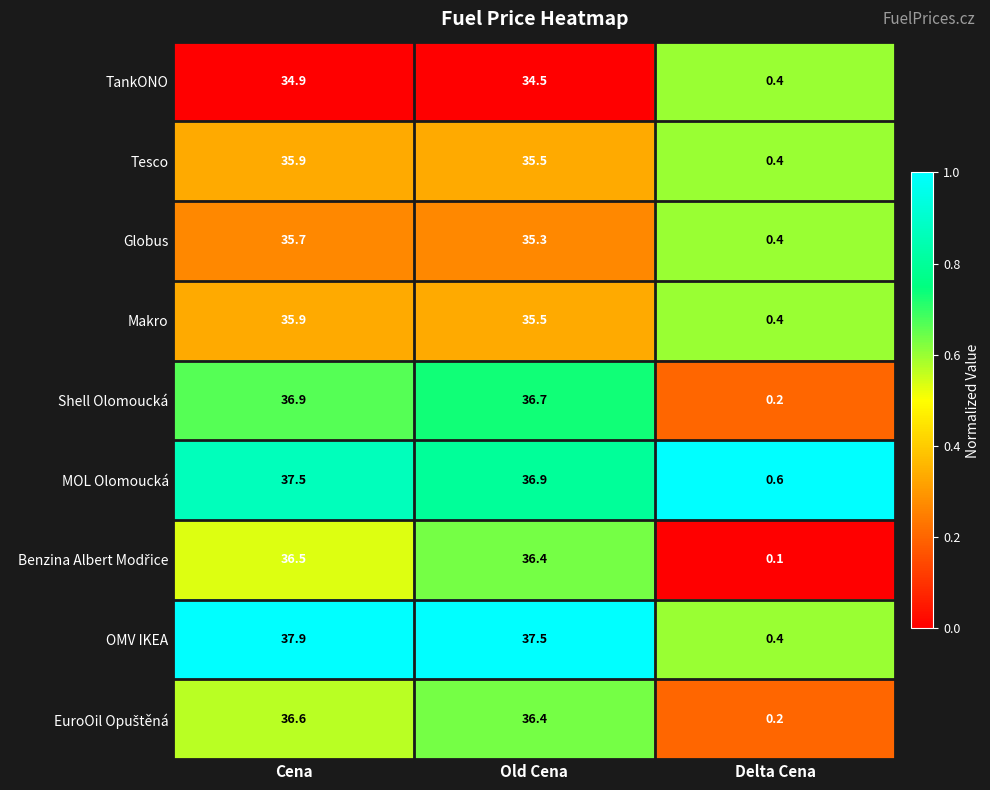

What is the spread (max minus min) of values at Old Cena?

3.0